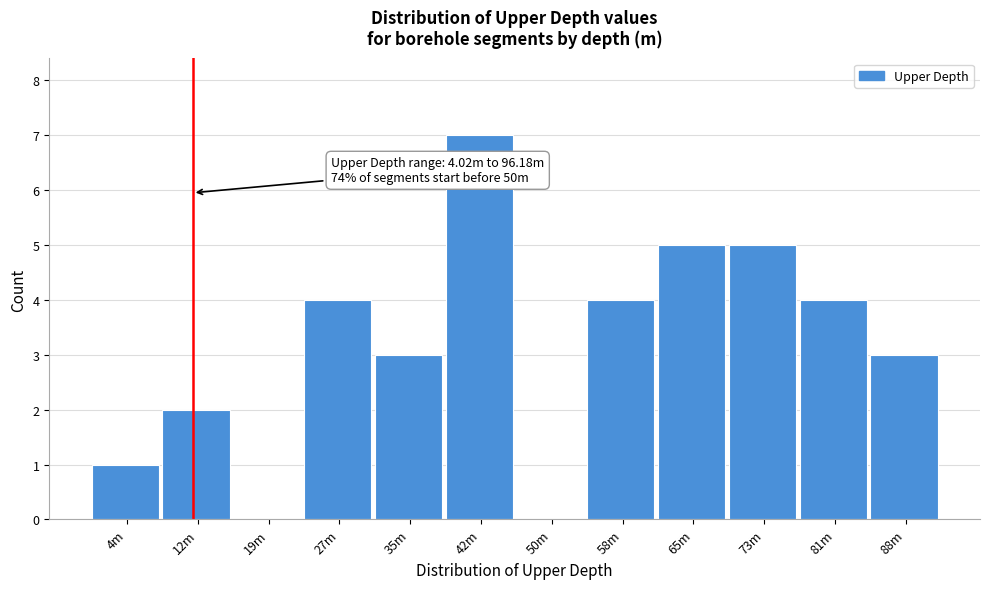

Reading left to right, extract all data points from this chart.

4m=1	12m=2	19m=0	27m=4	35m=3	42m=7	50m=0	58m=4	65m=5	73m=5	81m=4	88m=3